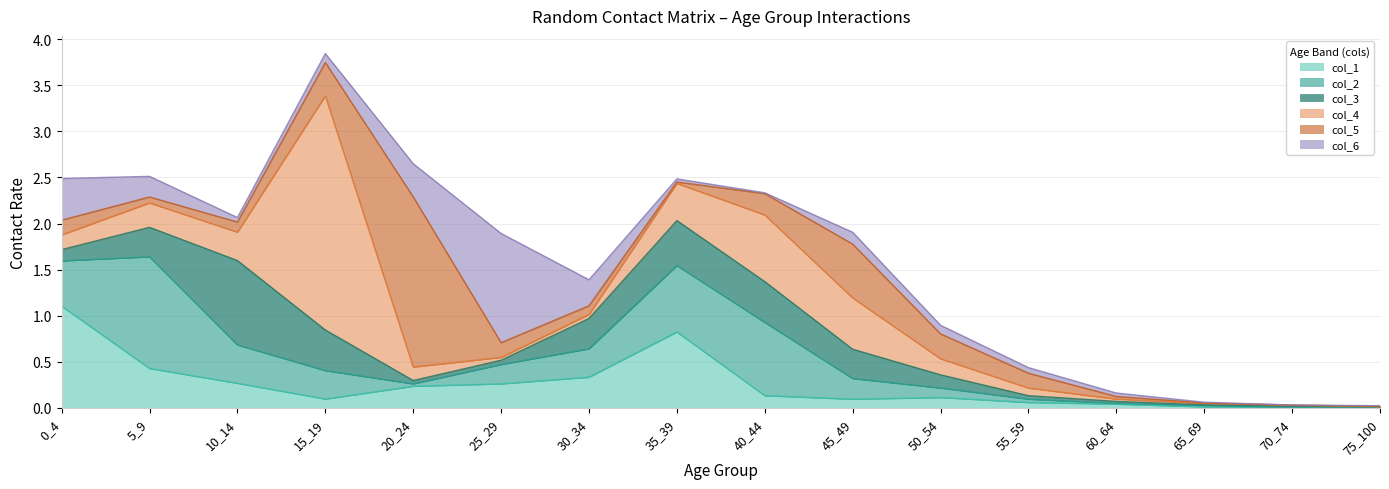

How many series are shown in this chart?

6